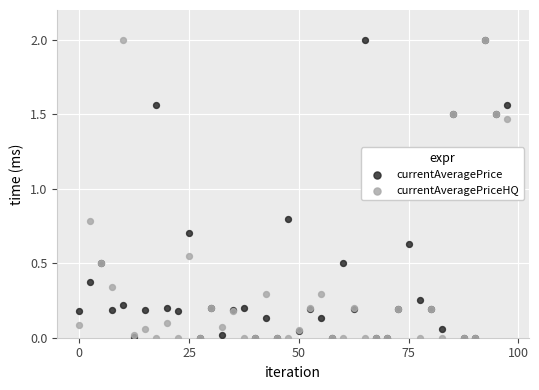

Which series has the widest spread of Y values?

currentAveragePrice